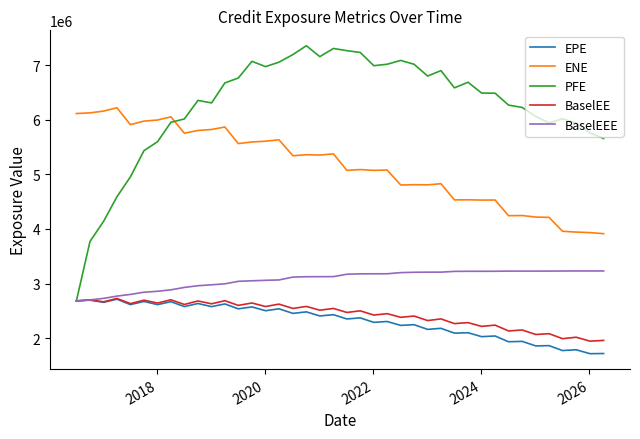

What is the lowest value of the BaselEE series?

1943717.6